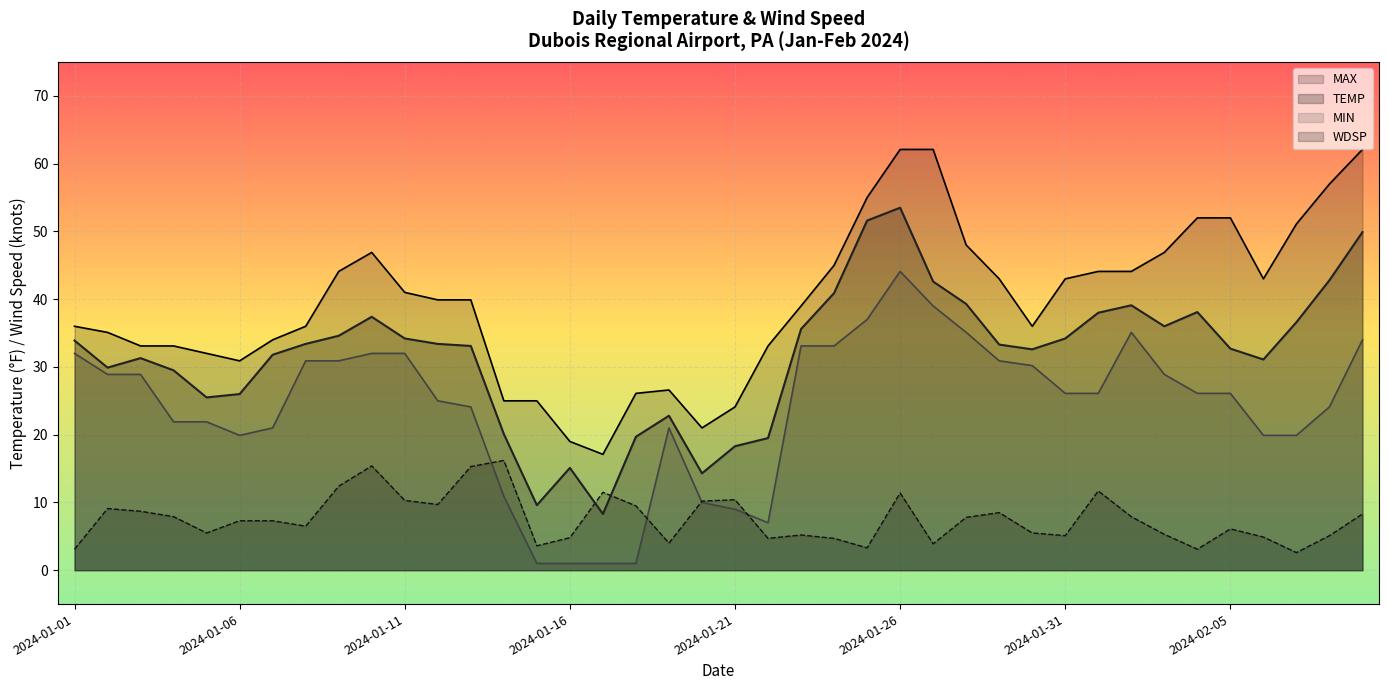

True or false: MIN has a value of 9.1 at 2024-01-05.

False